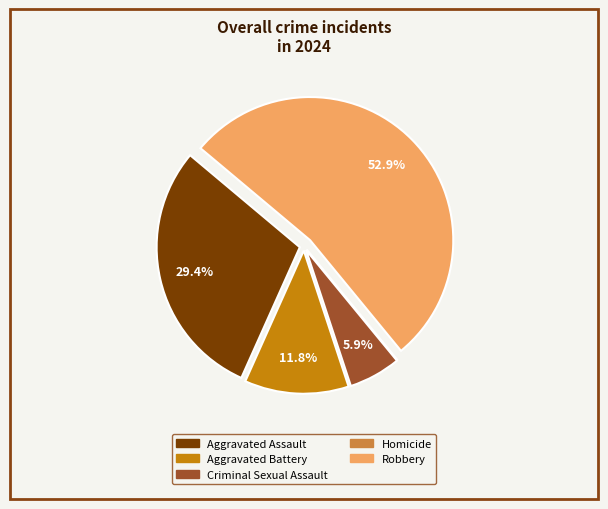

To the nearest percent, what is the difference between the largest and smallest slice percentages?

53%